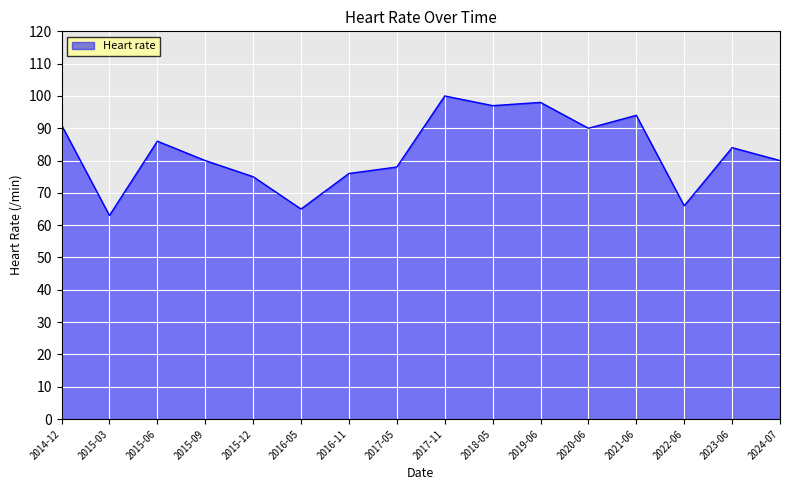

Which label corresponds to the largest value in the chart?

2017-11